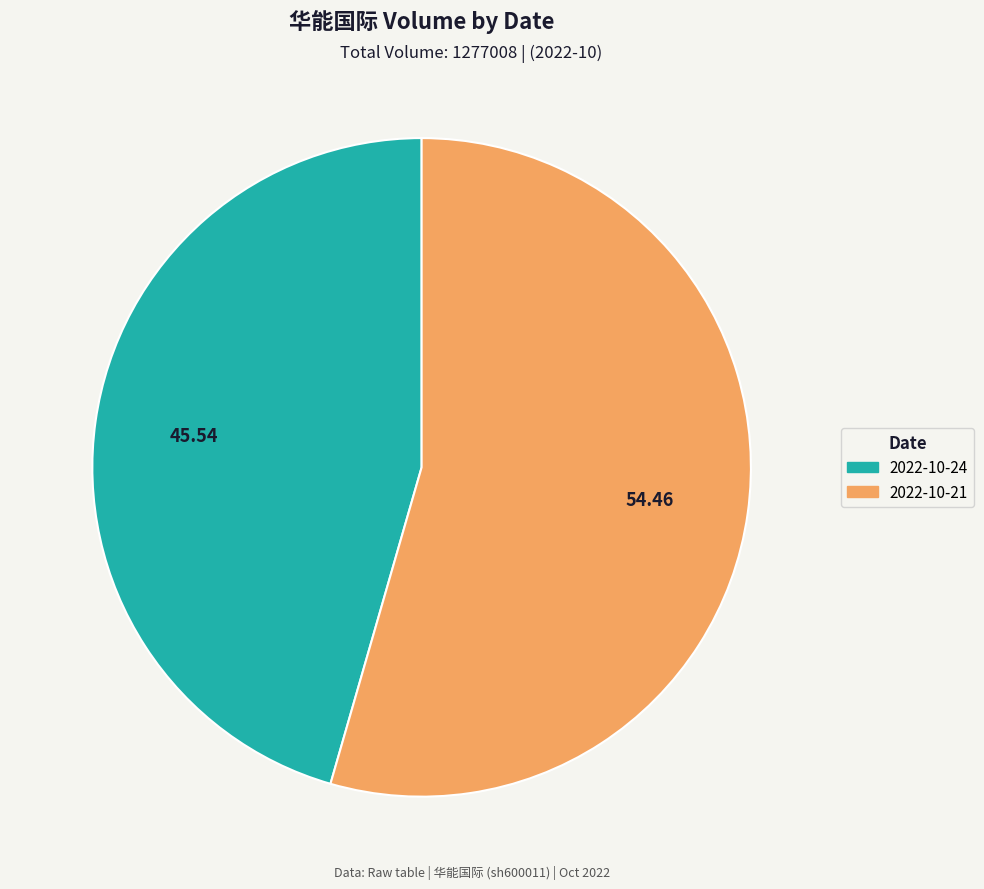

Is it true that 2022-10-21 is 65% of the pie?

False